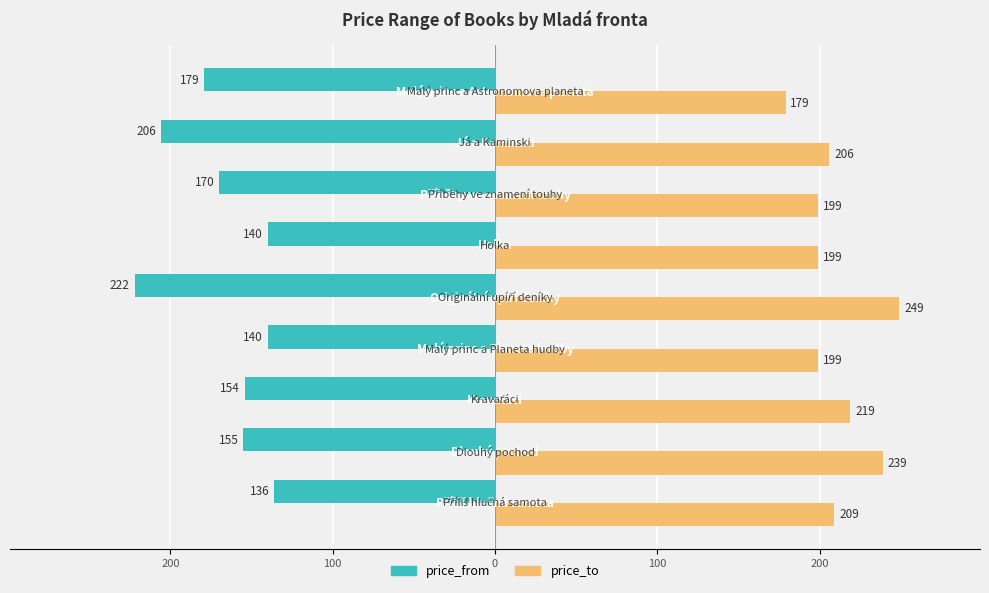

What are all the series names shown in the legend?

price_from, price_to